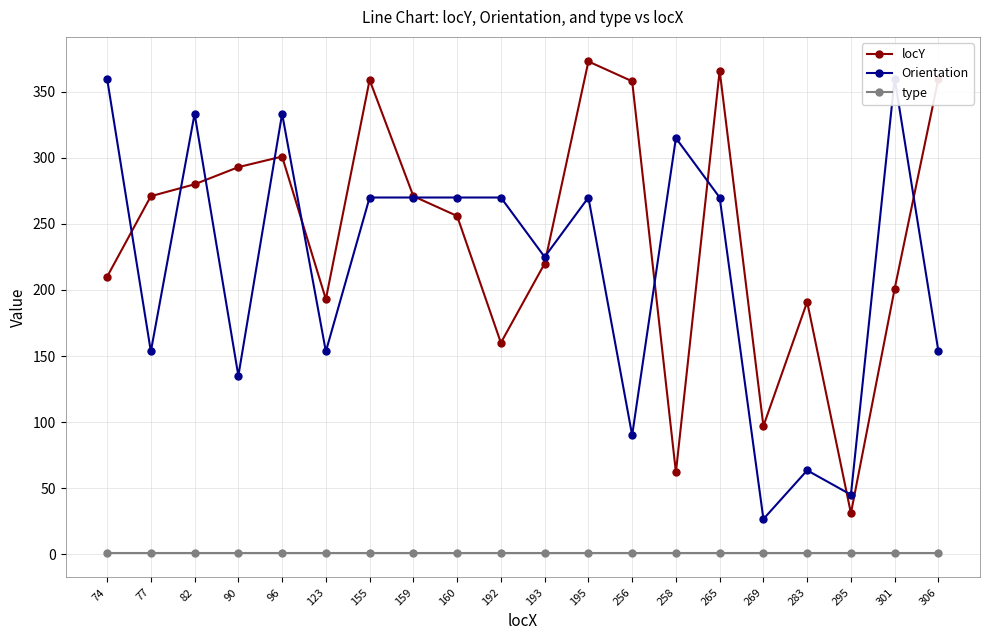

Reading left to right, what are all the values shown in this chart?

locY: 210.0	271.0	280.0	293.0	301.0	193.0	359.0	271.0	256.0	160.0	220.0	373.0	358.0	62.0	366.0	97.0	191.0	31.0	201.0	360.0
Orientation: 360.0	153.4	333.4	135.0	333.4	153.4	270.0	270.0	270.0	270.0	225.0	270.0	90.0	315.0	270.0	26.6	63.4	45.0	360.0	153.4
type: 1.0	1.0	1.0	1.0	1.0	1.0	1.0	1.0	1.0	1.0	1.0	1.0	1.0	1.0	1.0	1.0	1.0	1.0	1.0	1.0